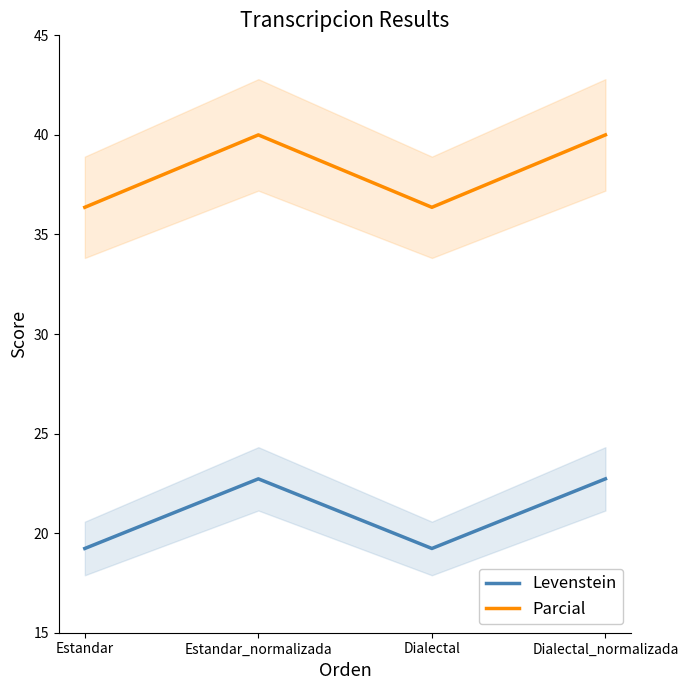

Reading left to right, list all the values displayed in this chart.

Levenstein: Estandar=19.2	Estandar_normalizada=22.7	Dialectal=19.2	Dialectal_normalizada=22.7
Parcial: Estandar=36.4	Estandar_normalizada=40.0	Dialectal=36.4	Dialectal_normalizada=40.0